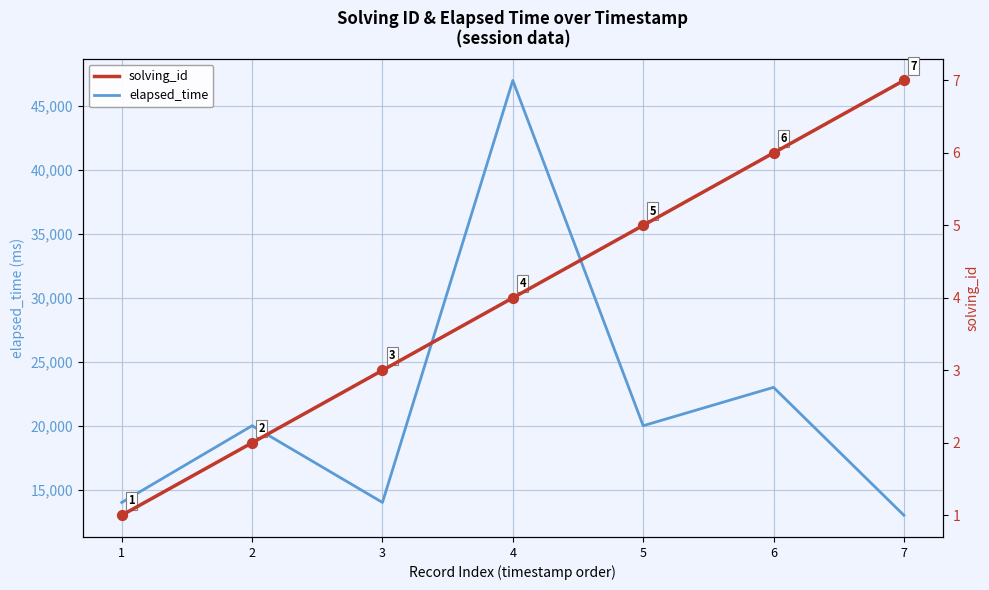

At which category is the sum across all series the highest?

4